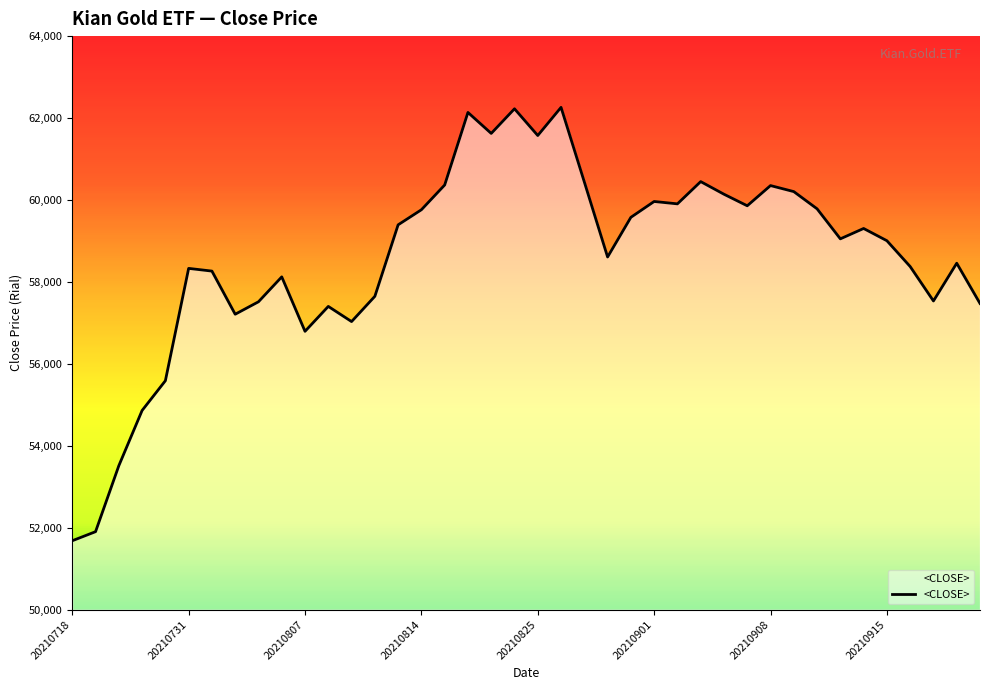

What is the difference between the maximum and minimum values?

10577